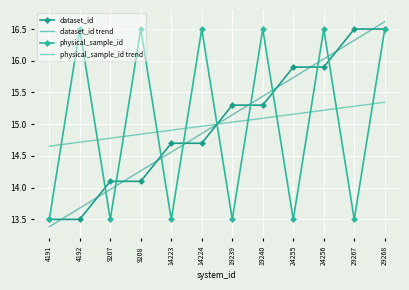

Reading left to right, list all the values displayed in this chart.

dataset_id: 4191=13.5	4192=13.5	9207=14.1	9208=14.1	14223=14.7	14224=14.7	19239=15.3	19240=15.3	24255=15.9	24256=15.9	29267=16.5	29268=16.5
dataset_id trend: 4191=13.4	4192=13.7	9207=14.0	9208=14.3	14223=14.6	14224=14.9	19239=15.1	19240=15.4	24255=15.7	24256=16.0	29267=16.3	29268=16.6
physical_sample_id: 4191=13.5	4192=16.5	9207=13.5	9208=16.5	14223=13.5	14224=16.5	19239=13.5	19240=16.5	24255=13.5	24256=16.5	29267=13.5	29268=16.5
physical_sample_id trend: 4191=14.7	4192=14.7	9207=14.8	9208=14.8	14223=14.9	14224=15.0	19239=15.0	19240=15.1	24255=15.2	24256=15.2	29267=15.3	29268=15.3